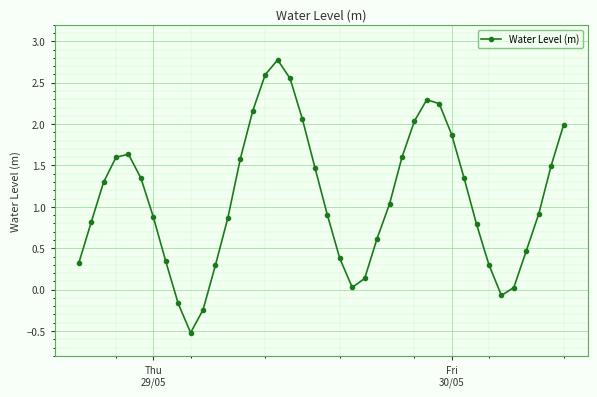

Does the chart have visible grid lines?

Yes